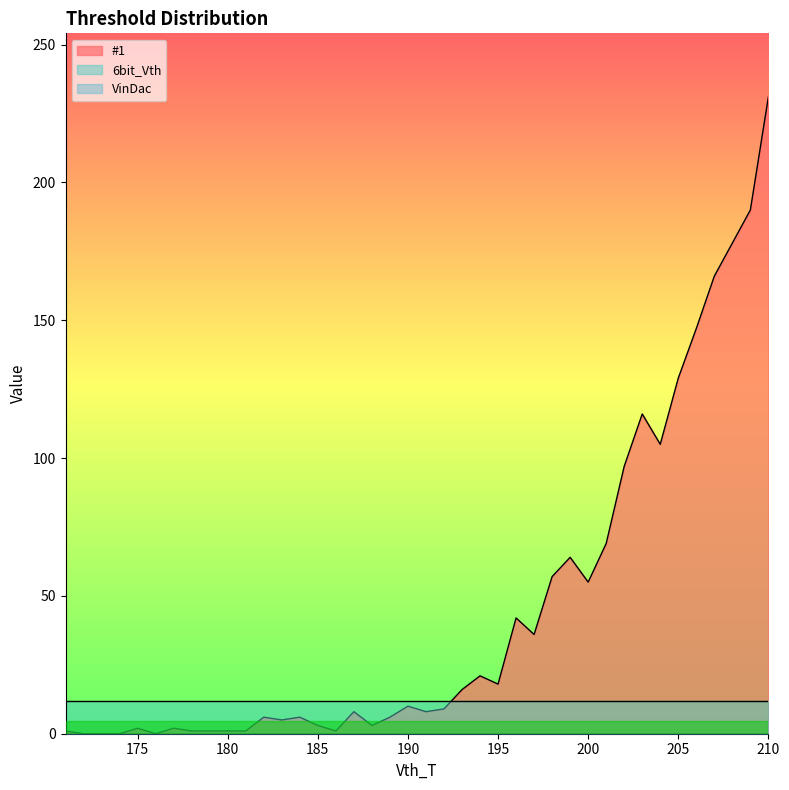

Where do #1 and 6bit_Vth first cross each other?

192 and 193